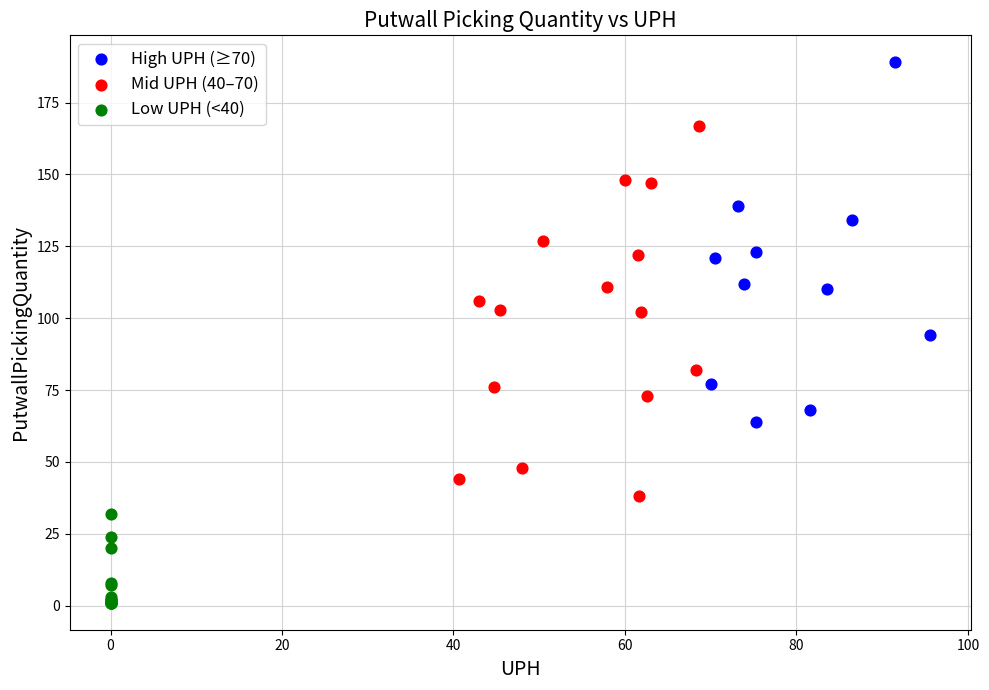

Which series contains the lowest Y value?

Low UPH (<40)